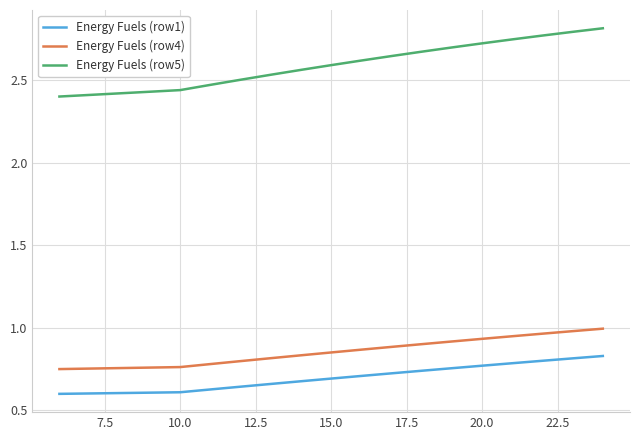

Which series has the widest spread of values?

Energy Fuels (row5)